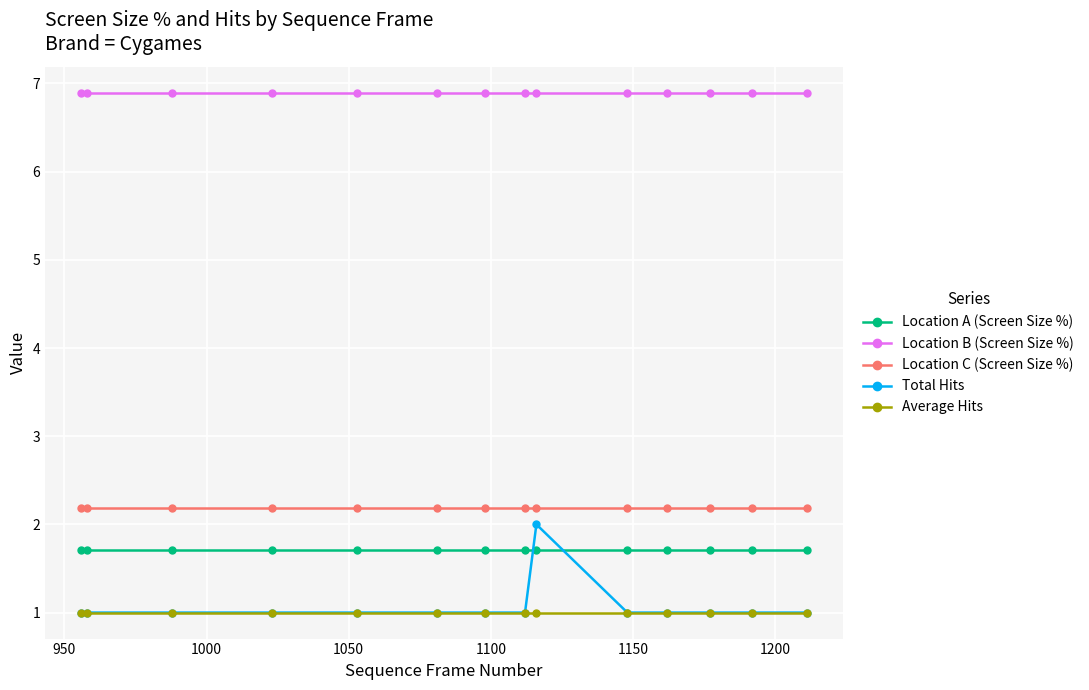

What is the greatest value displayed?

6.9